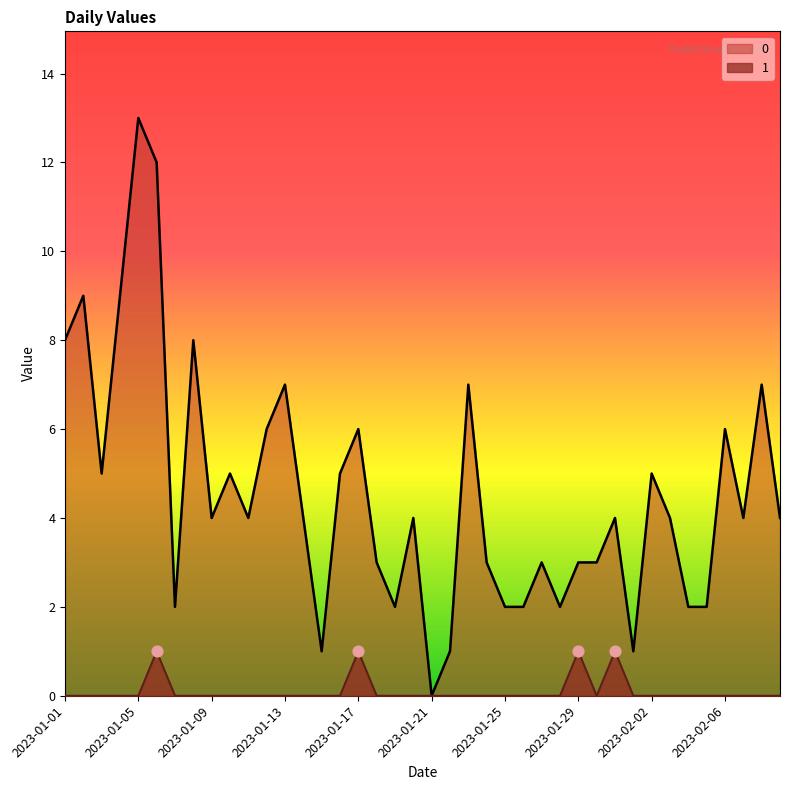

What is the total value across all series at 2023-01-25?

2